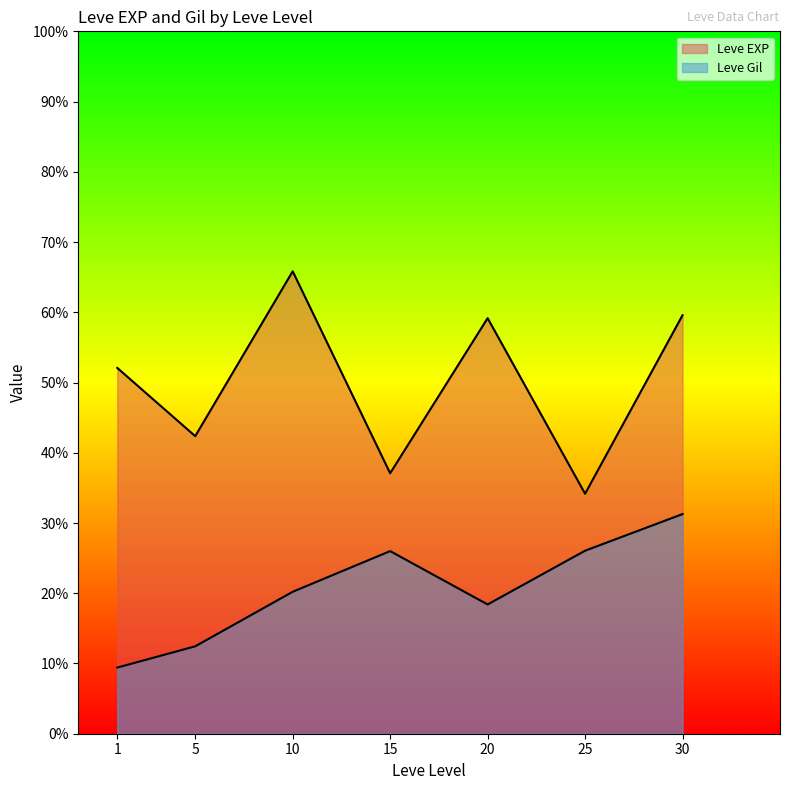

Does the chart display data point markers on the line(s)?

No